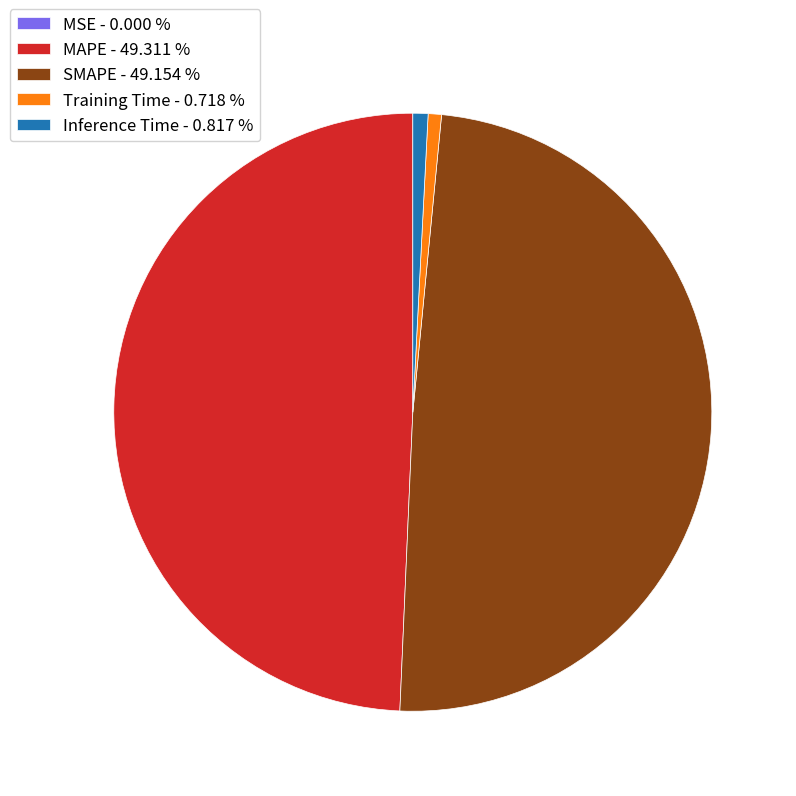

Which has a higher value, Inference Time - 0.817 % or SMAPE - 49.154 %?

SMAPE - 49.154 %